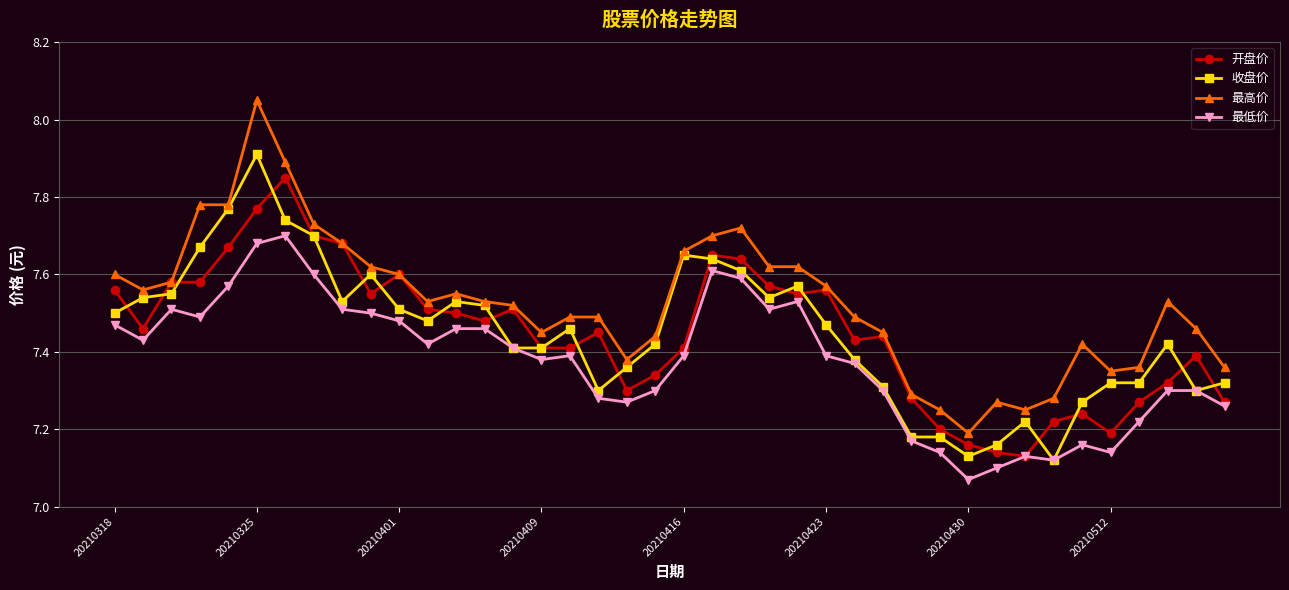

Is this an area chart (filled region under the line)?

No